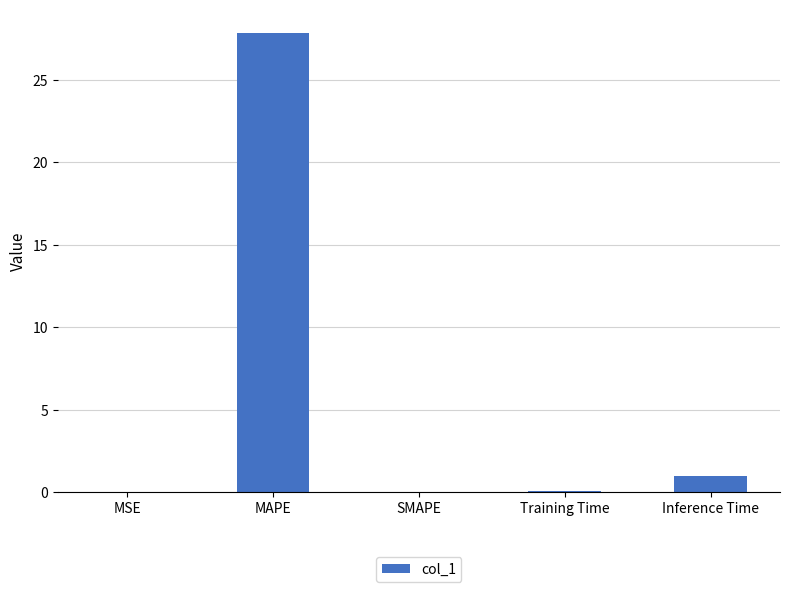

The value at SMAPE is 0.0. True or false?

True